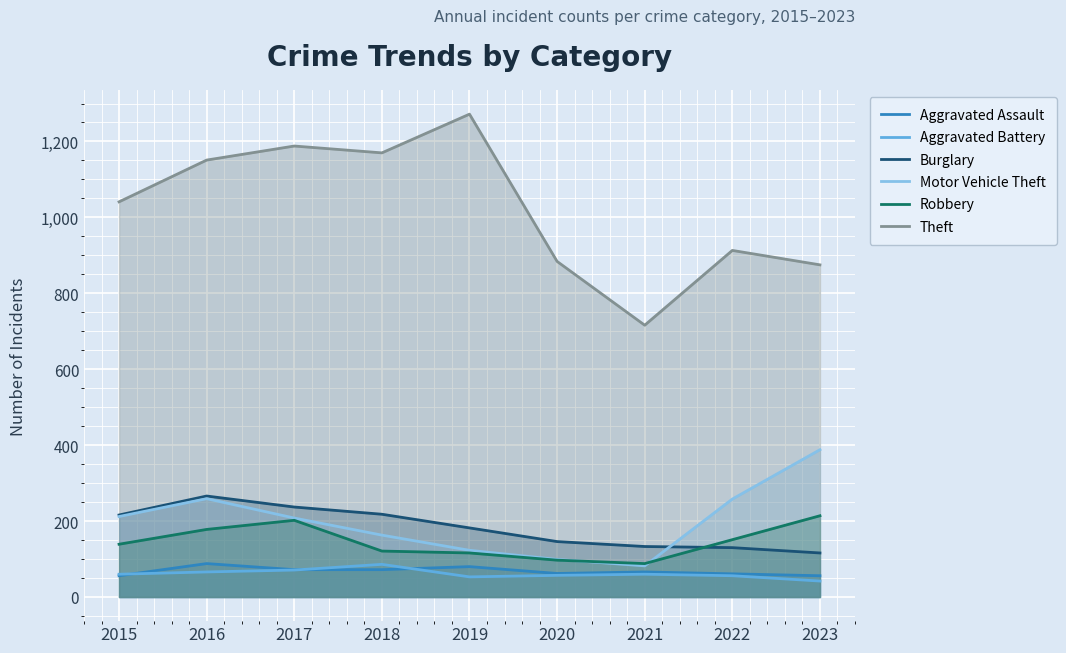

What is the value of the Theft point at the 7th from the left?

716